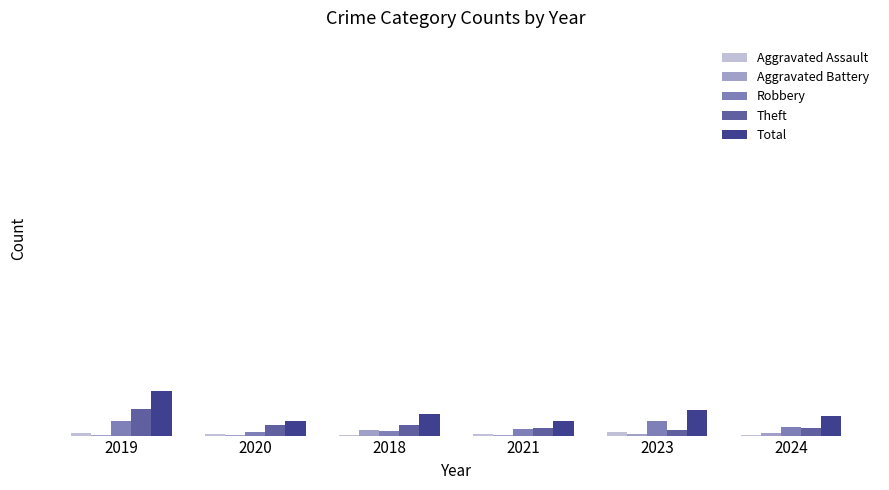

Reading left to right, what are all the values shown in this chart?

Aggravated Assault: 2019=3	2020=2	2018=1	2021=2	2023=4	2024=1
Aggravated Battery: 2019=1	2020=1	2018=6	2021=1	2023=2	2024=3
Robbery: 2019=15	2020=4	2018=5	2021=7	2023=15	2024=9
Theft: 2019=28	2020=11	2018=11	2021=8	2023=6	2024=8
Total: 2019=47	2020=15	2018=23	2021=16	2023=27	2024=21